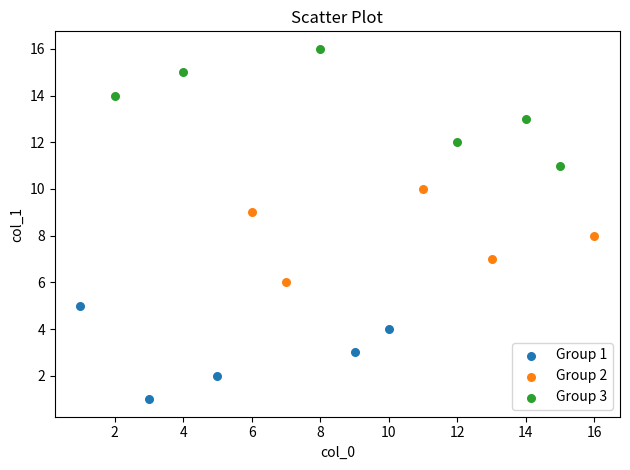

Which series contains the lowest Y value?

Group 1